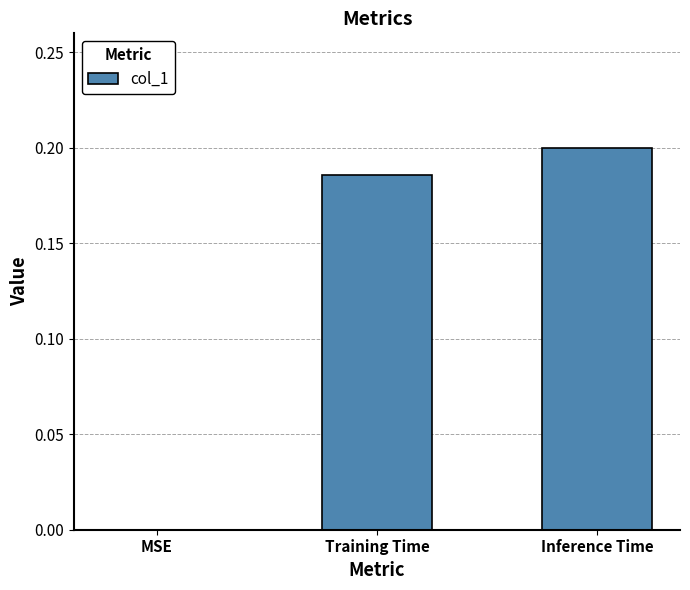

What is the average value?

0.1